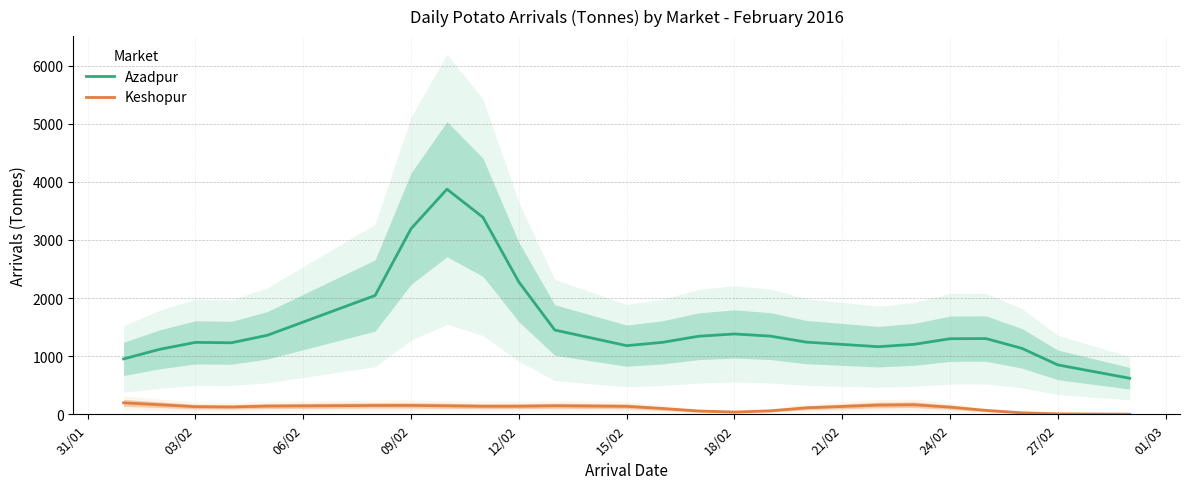

Which series has the largest total across all categories?

Azadpur